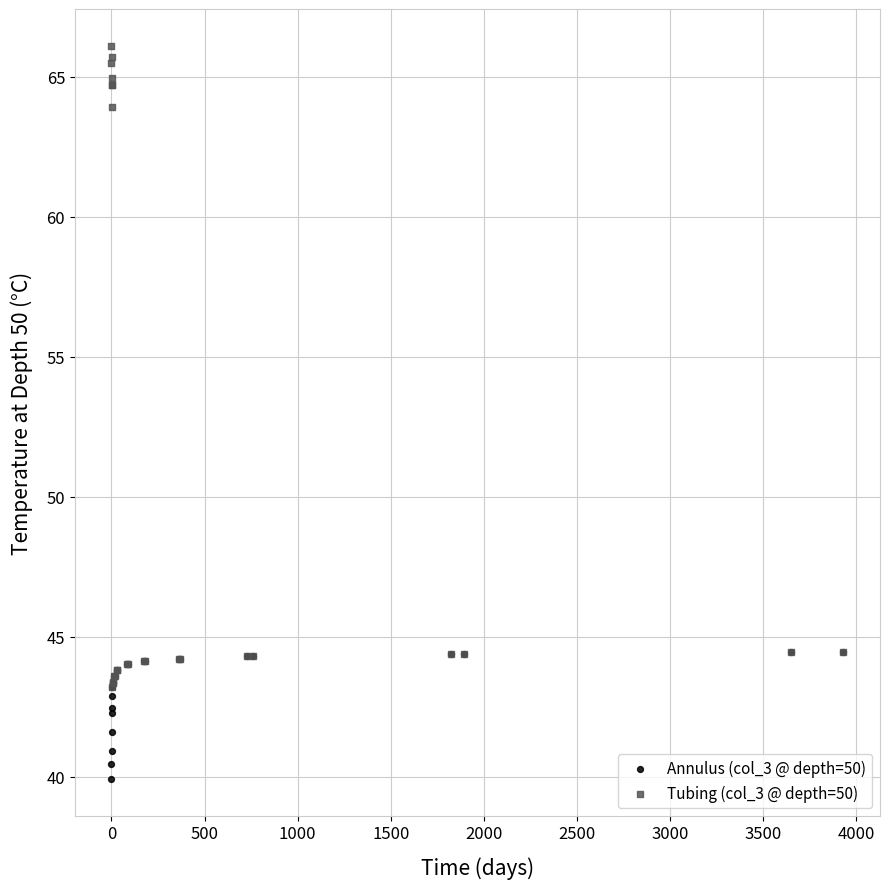

What are all the series names shown in the legend?

Annulus (col_3 @ depth=50), Tubing (col_3 @ depth=50)